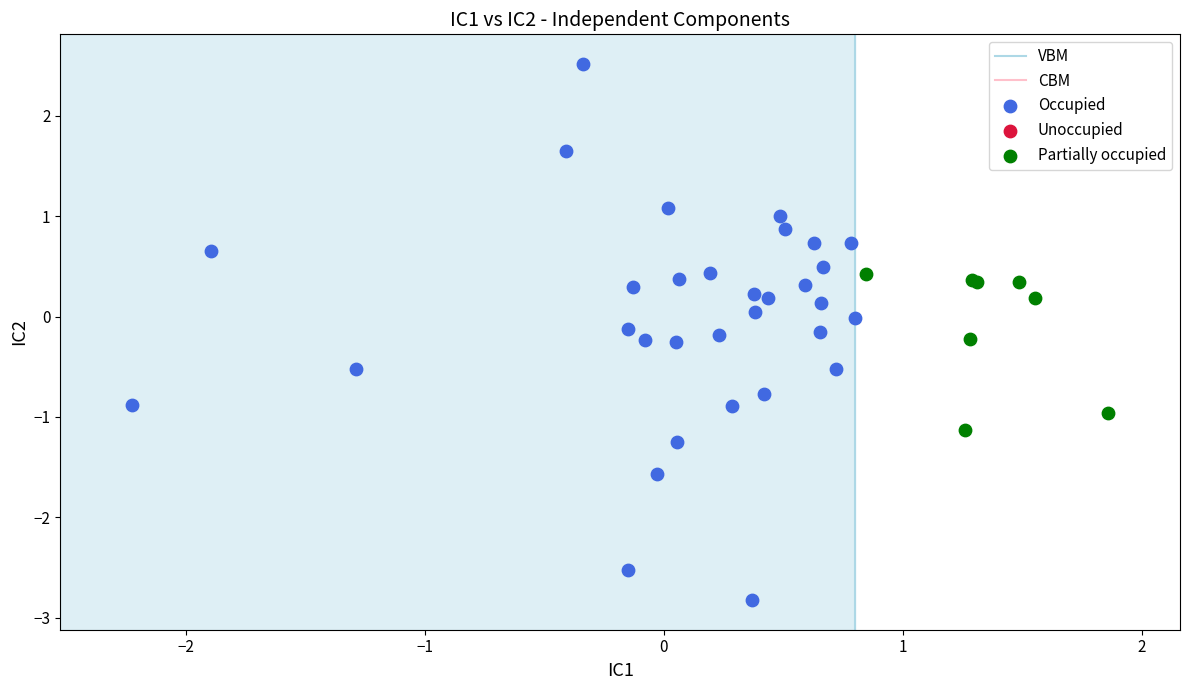

Which series has the widest spread of Y values?

Occupied